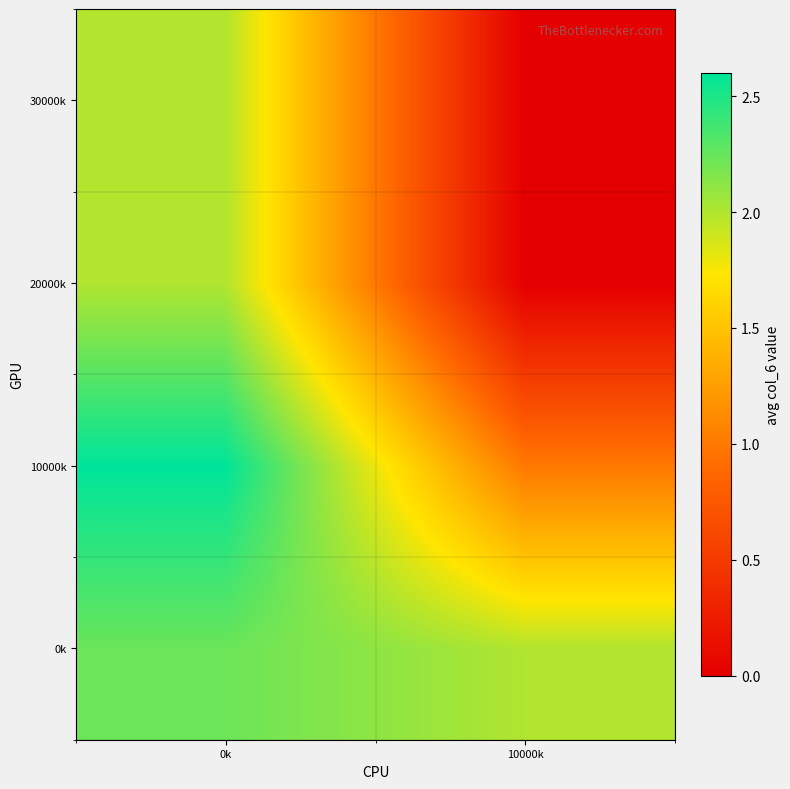

Reading left to right, list all the values displayed in this chart.

0k: 0k=2.2	10000k=2.0
10000k: 0k=2.6	10000k=1.0
20000k: 0k=2.0	10000k=0.0
30000k: 0k=2.0	10000k=0.0